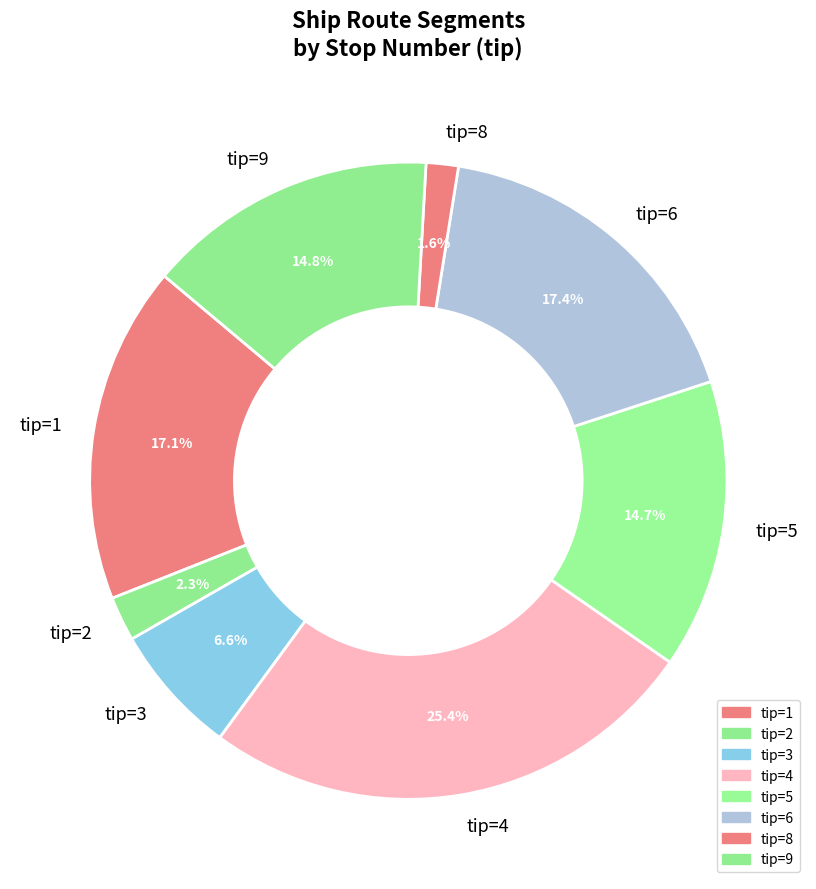

Is tip=5 the majority of the pie?

No